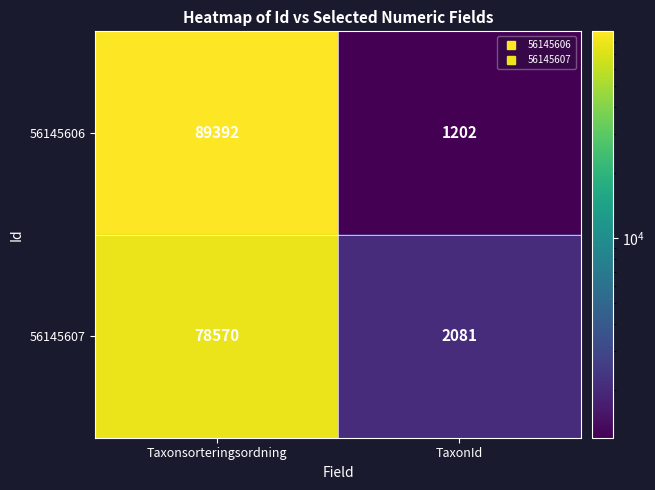

Is it true that 56145606 equals 1202 at TaxonId?

True